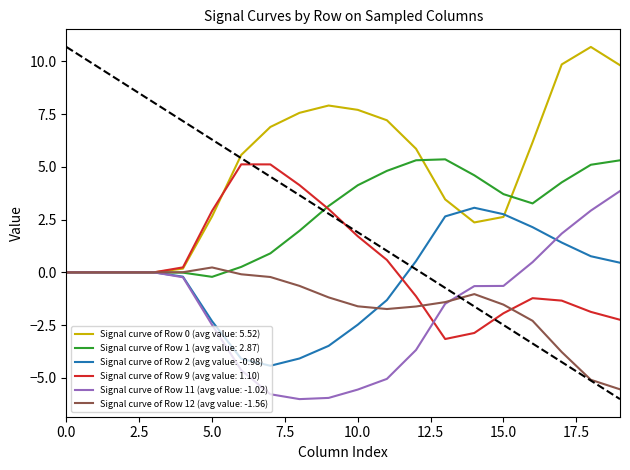

What is the average value of the Row 9 series?

0.4